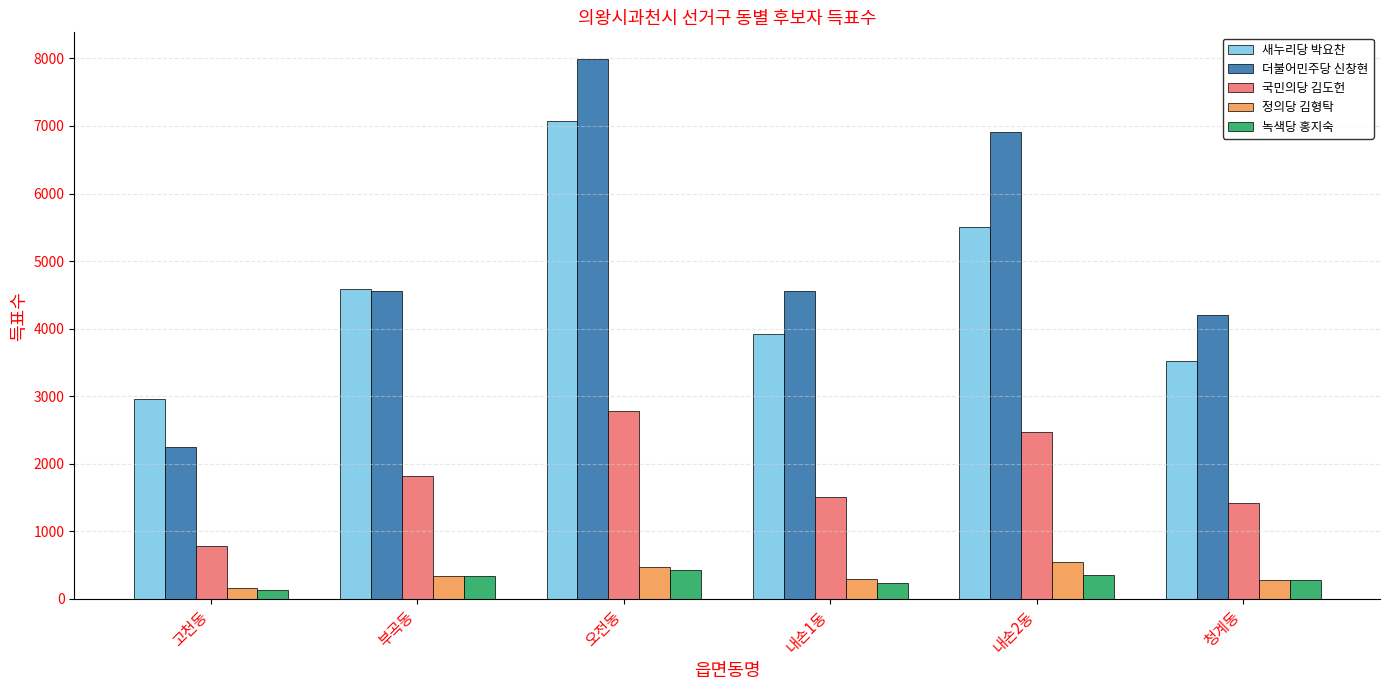

What is the label of the 3rd bar from the right?

내손1동